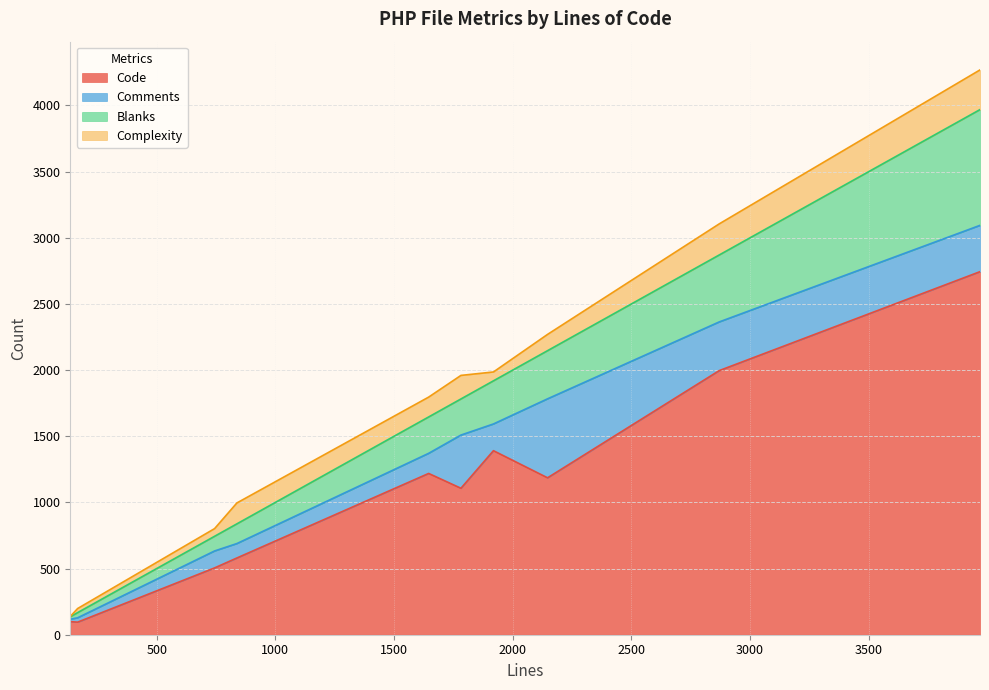

How many data points in Blanks are less than 275?

5